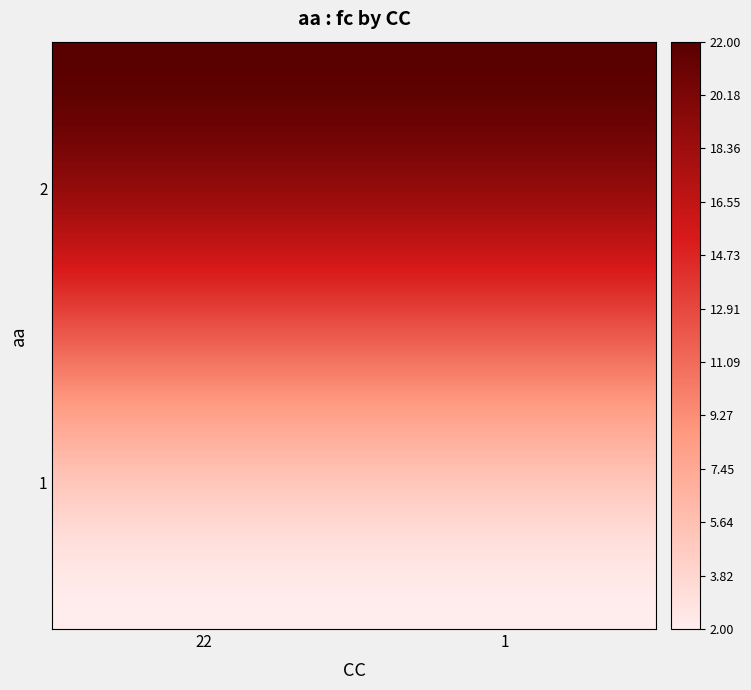

How many distinct data groups are displayed?

2